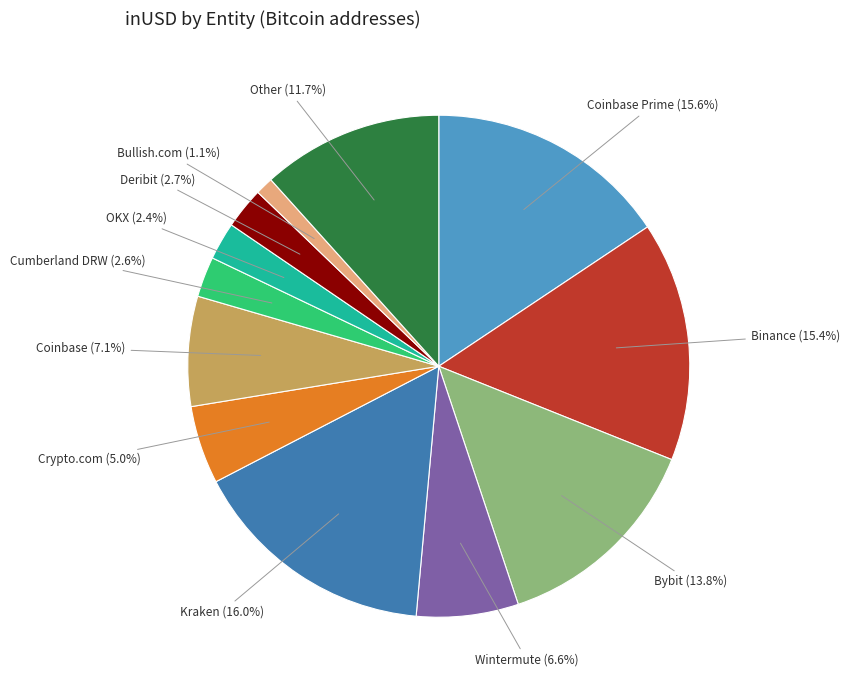

To the nearest percent, what percentage of the pie is Bybit?

14%